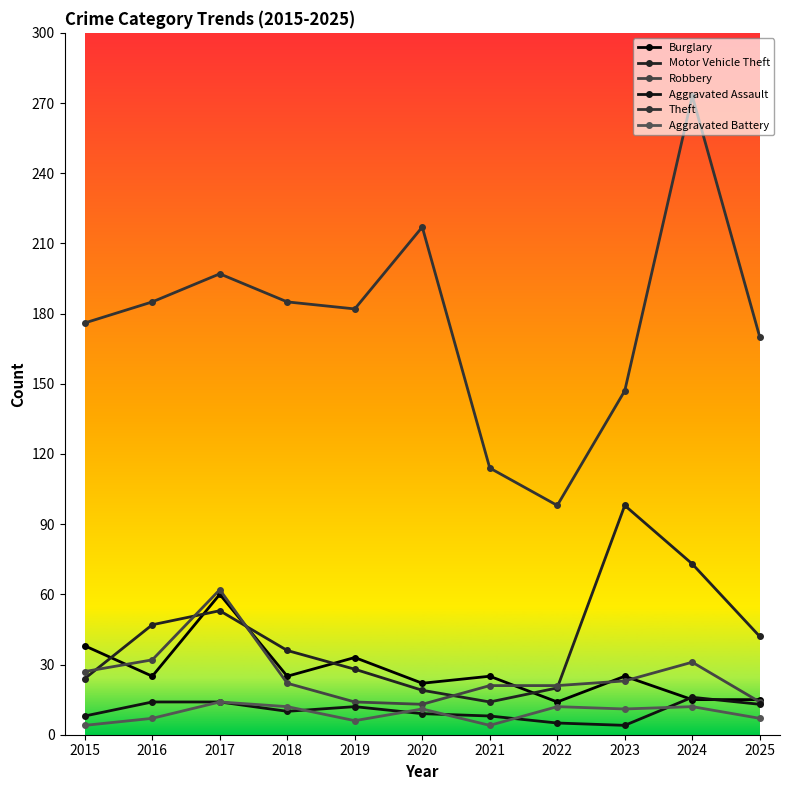

What is the value of the Motor Vehicle Theft point at the 11th from the left?

42